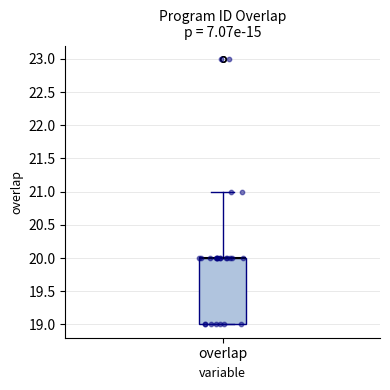

Transcribe this box plot: give where the median line is, the range the box spans, and where the two whiskers end, as read against the y-axis. The values are not printed on the chart, so give them approximately, as read against the axis.

median 20 (drawn on the box's upper edge), box 19 to 20, whiskers 19 to 21